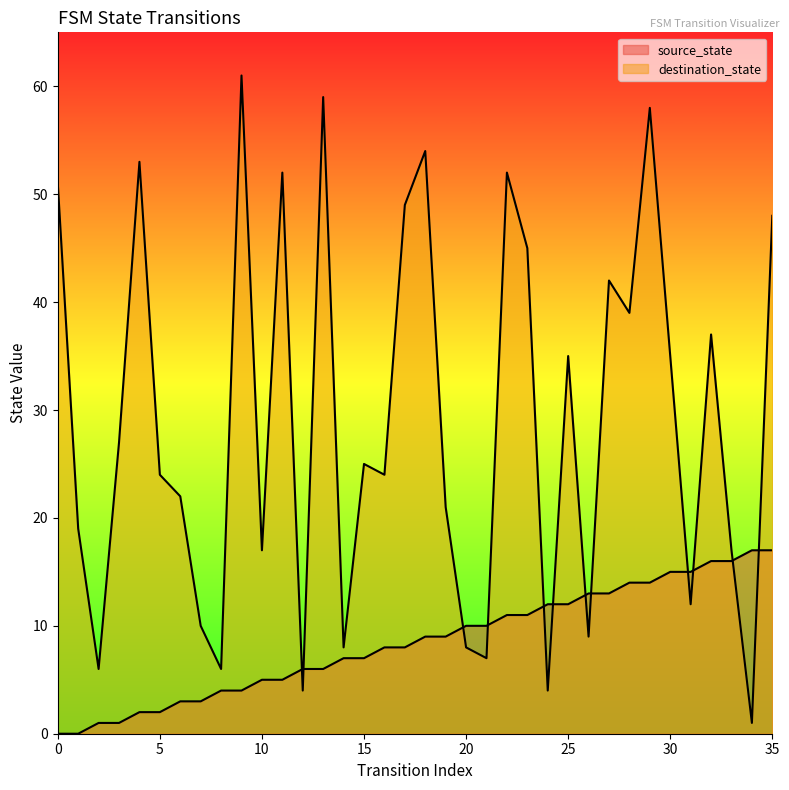

How many categories are shown in the chart?

36